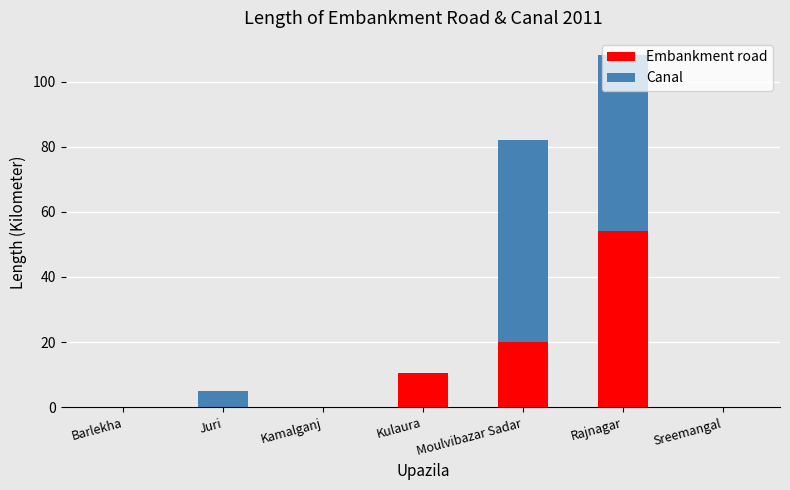

Count the Embankment road values in the range 0 to 20.

6